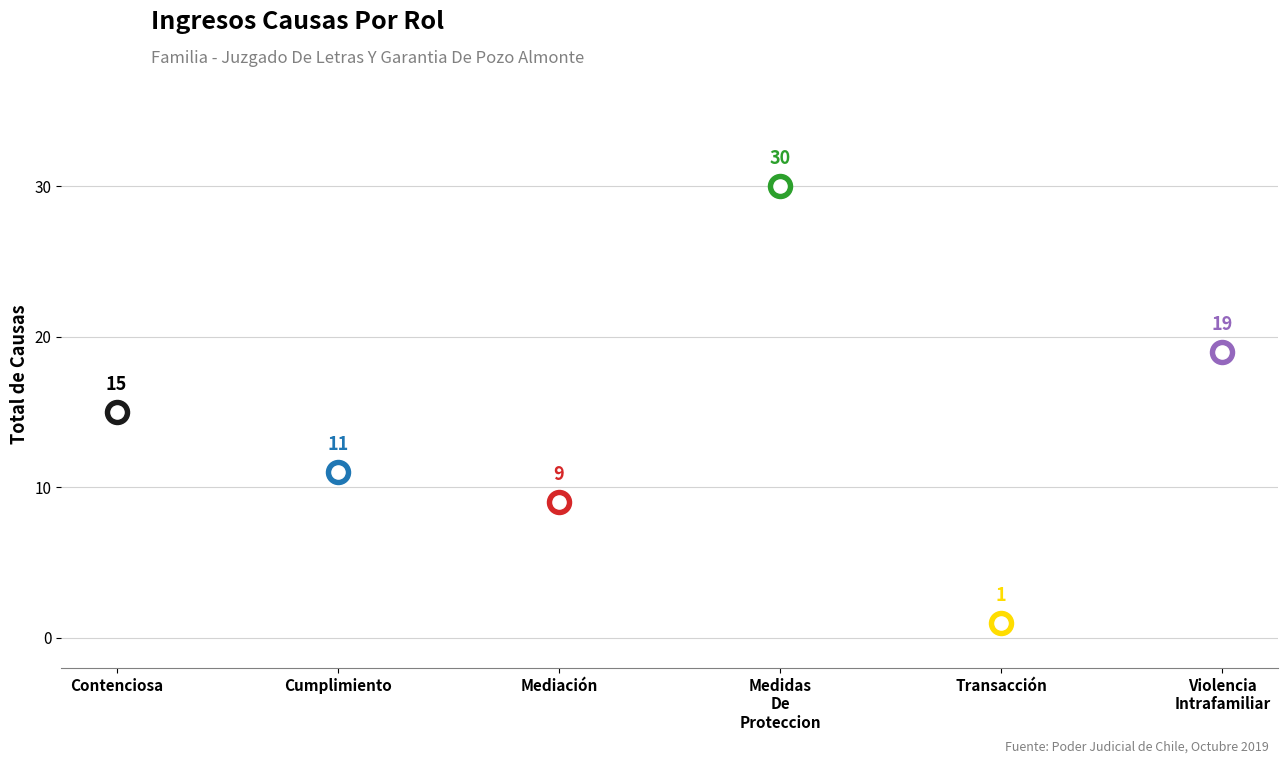

What is the change in value from Contenciosa to Transacción?

-14